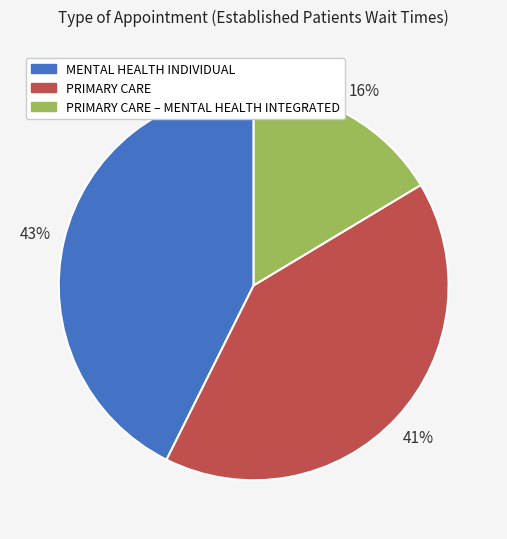

To the nearest percent, what is the average slice percentage?

33%